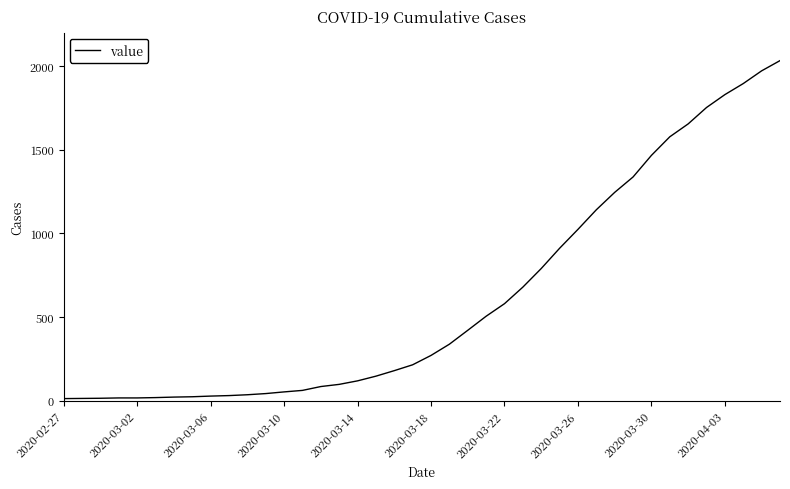

Does the chart display data point markers on the line(s)?

No